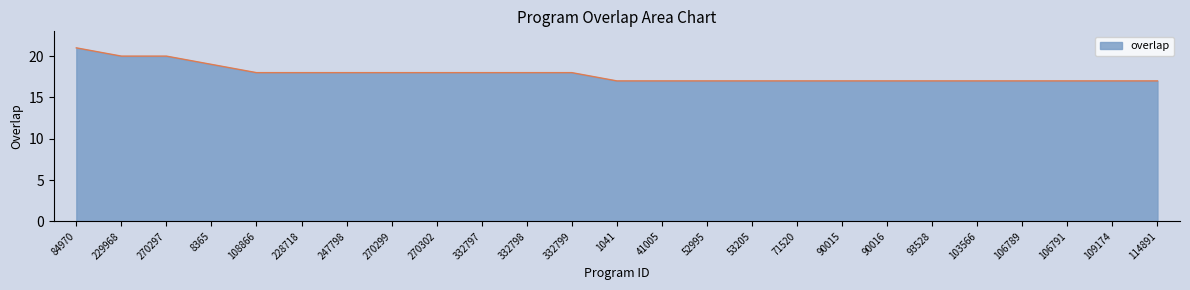

What is the difference between the second highest and minimum values?

3